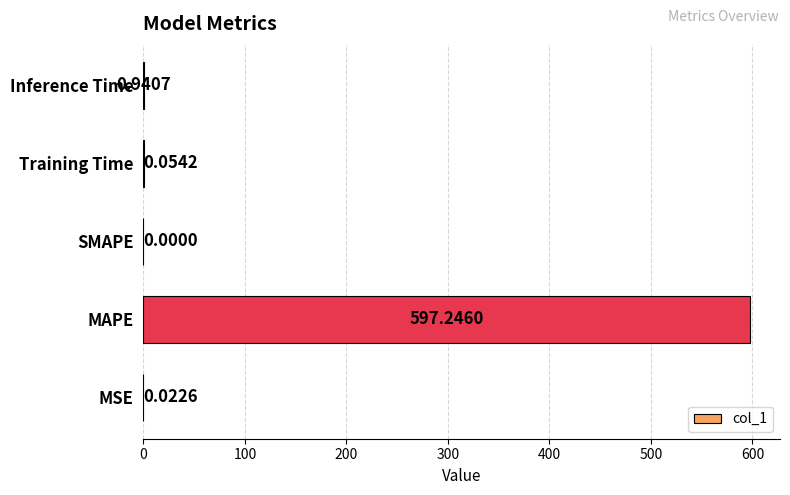

At which category does the chart reach its peak across all series?

MAPE